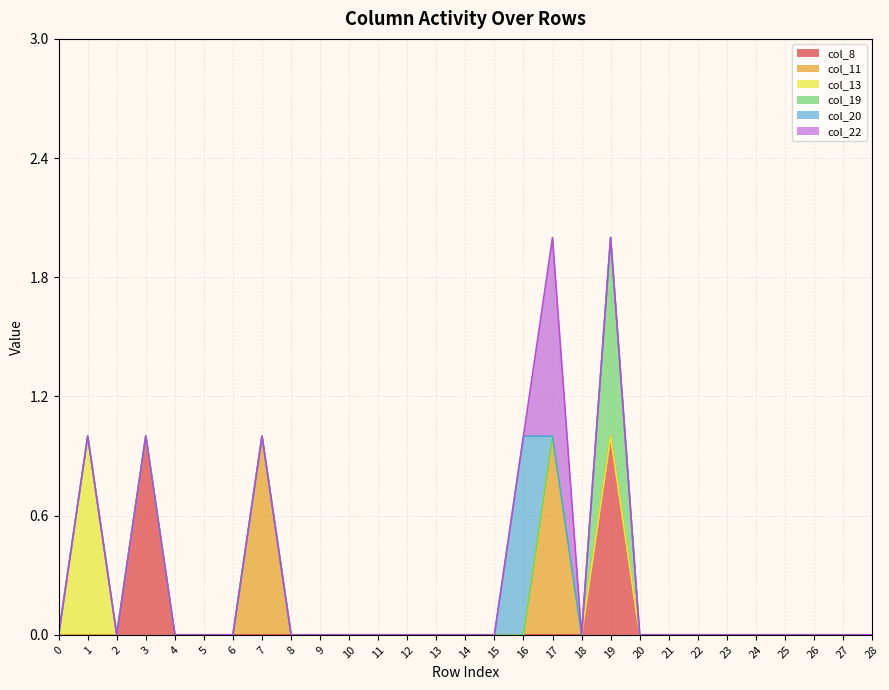

True or false: col_22 has more than 1 points higher than both neighbors.

False